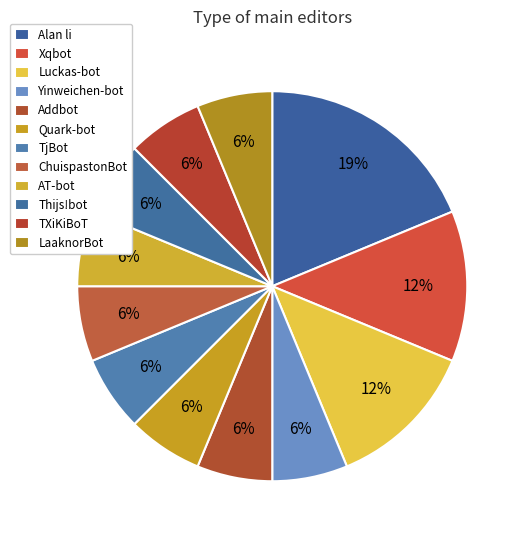

To the nearest percent, what is the difference between the largest and smallest slice percentages?

12%